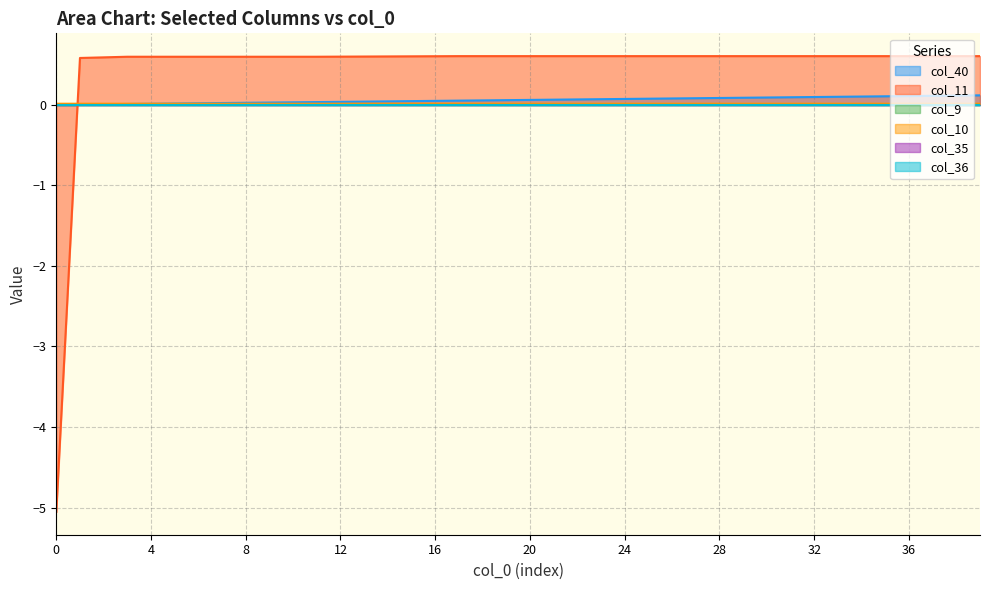

What is the smallest value displayed?

-5.1